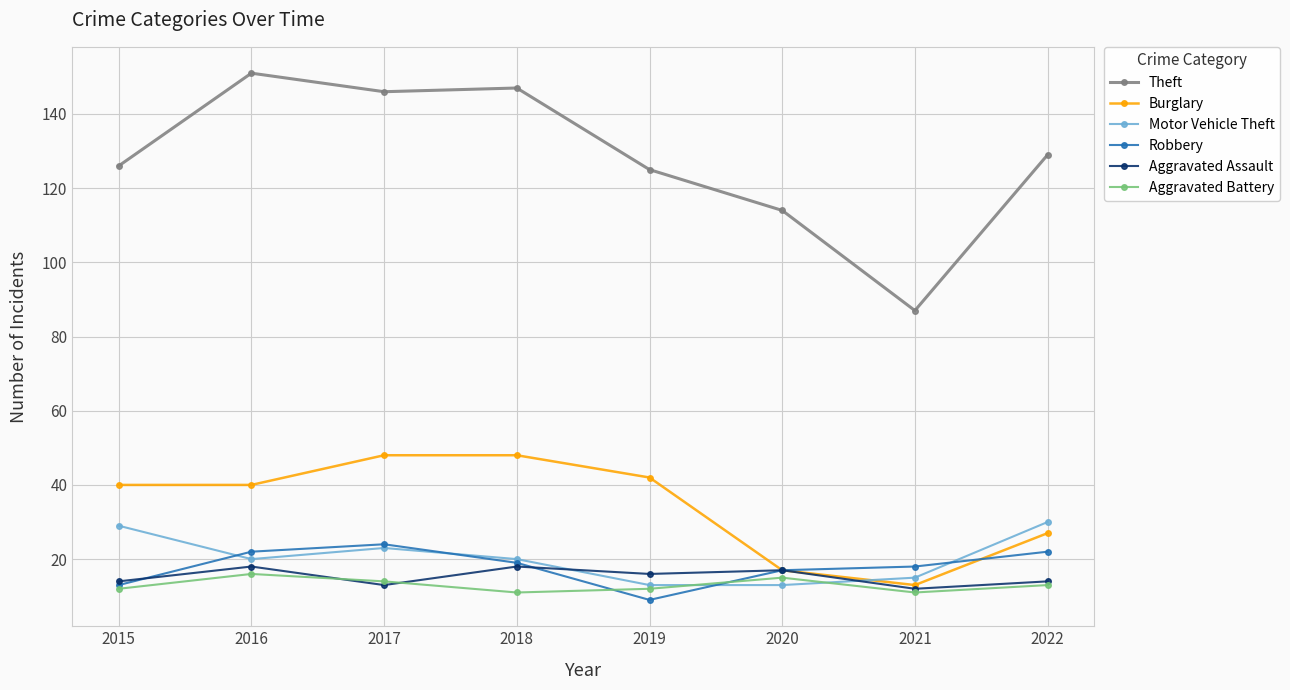

What is the maximum value for Aggravated Battery?

16